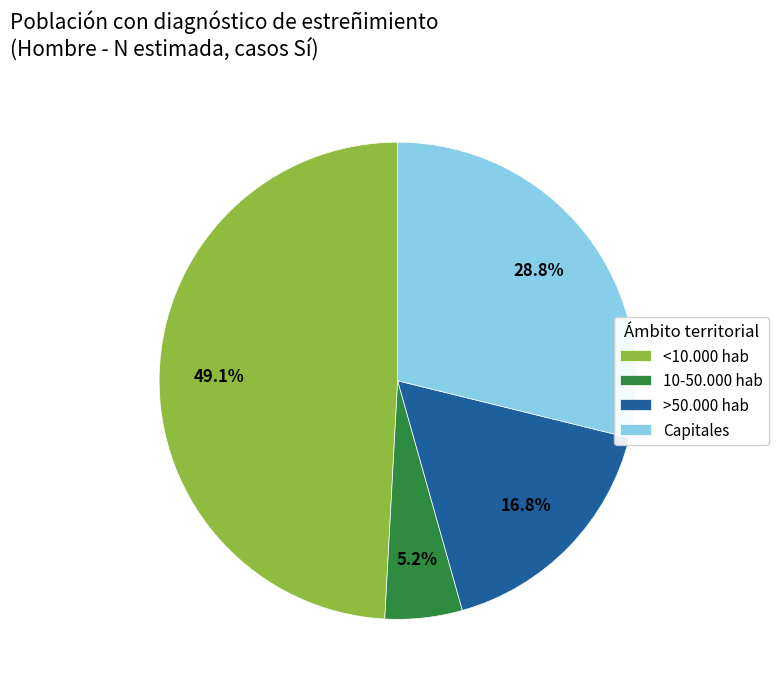

Combined, what portion of the pie is 10-50.000 hab and >50.000 hab?

22.0%